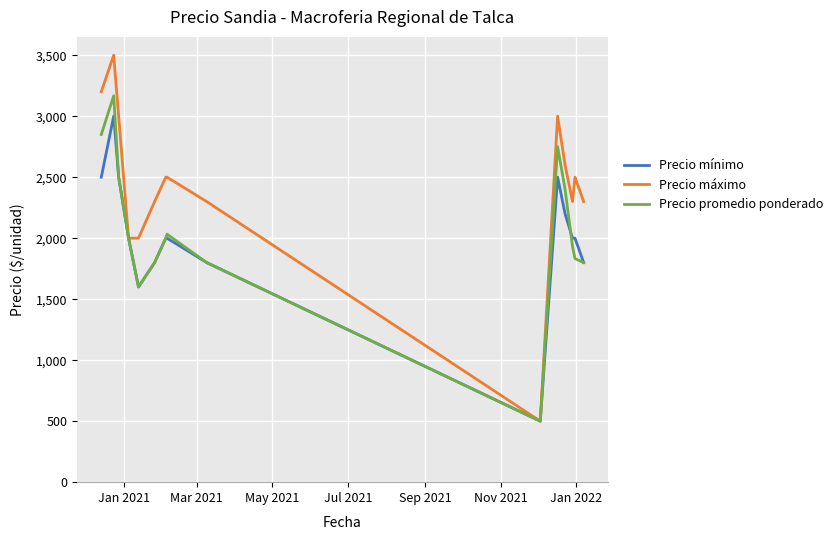

What is the smallest value displayed?

500